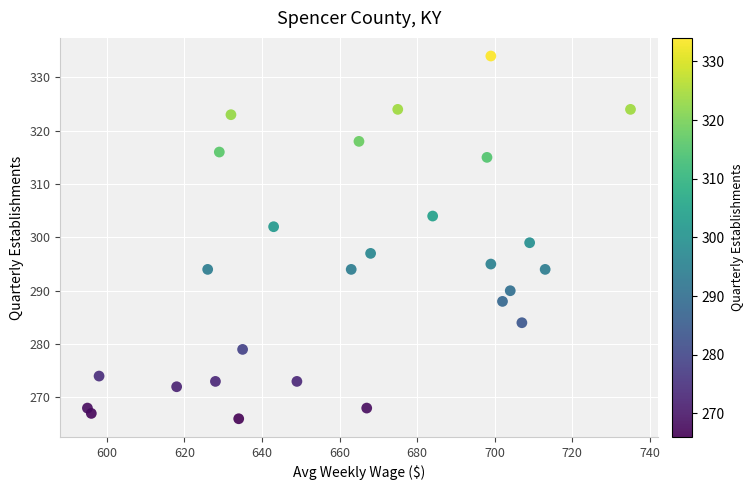

What Y value in the scatter plot is closest to 300?

299